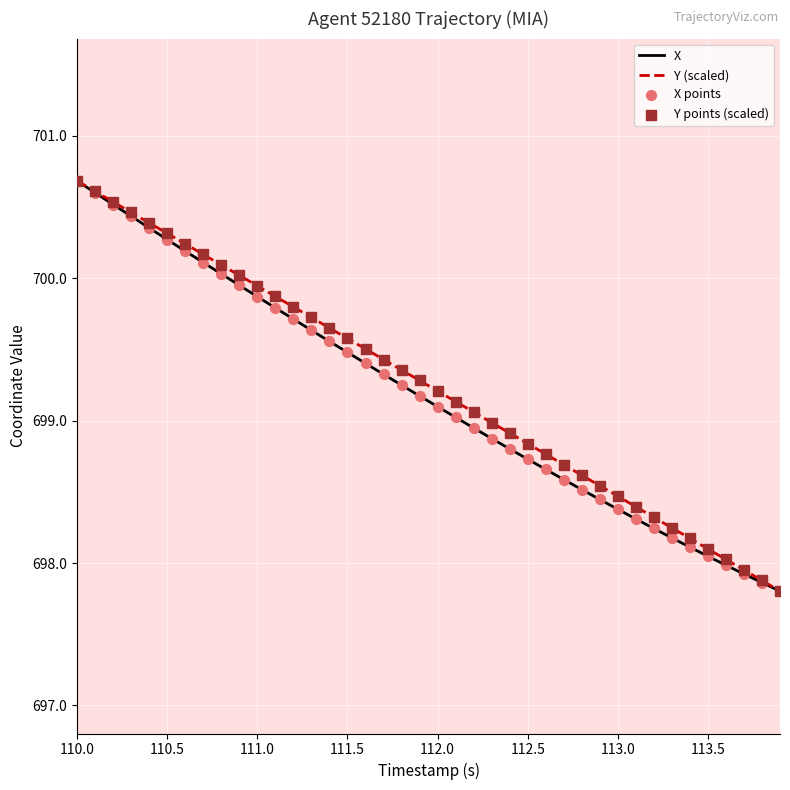

Which series has the largest total across all categories?

Y (scaled)